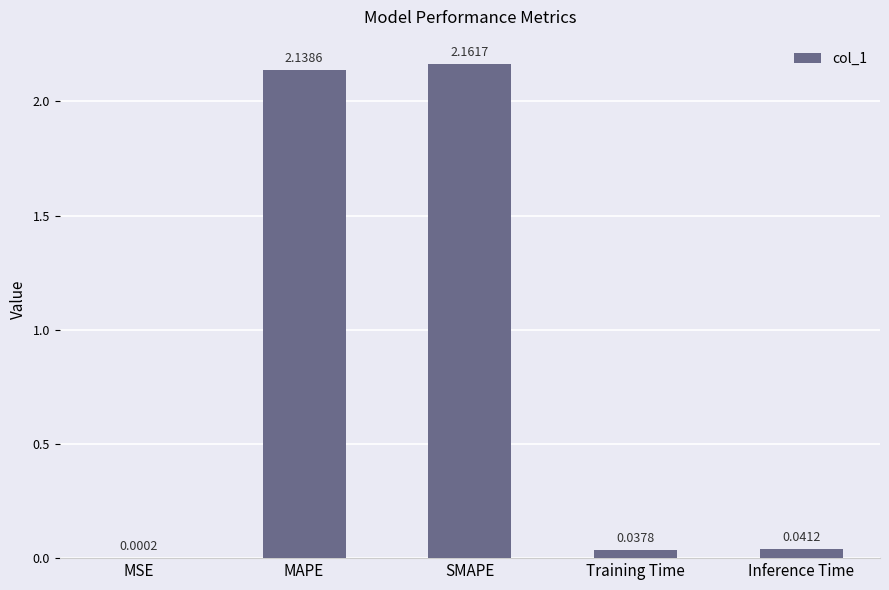

What is the sum of all values?

4.4